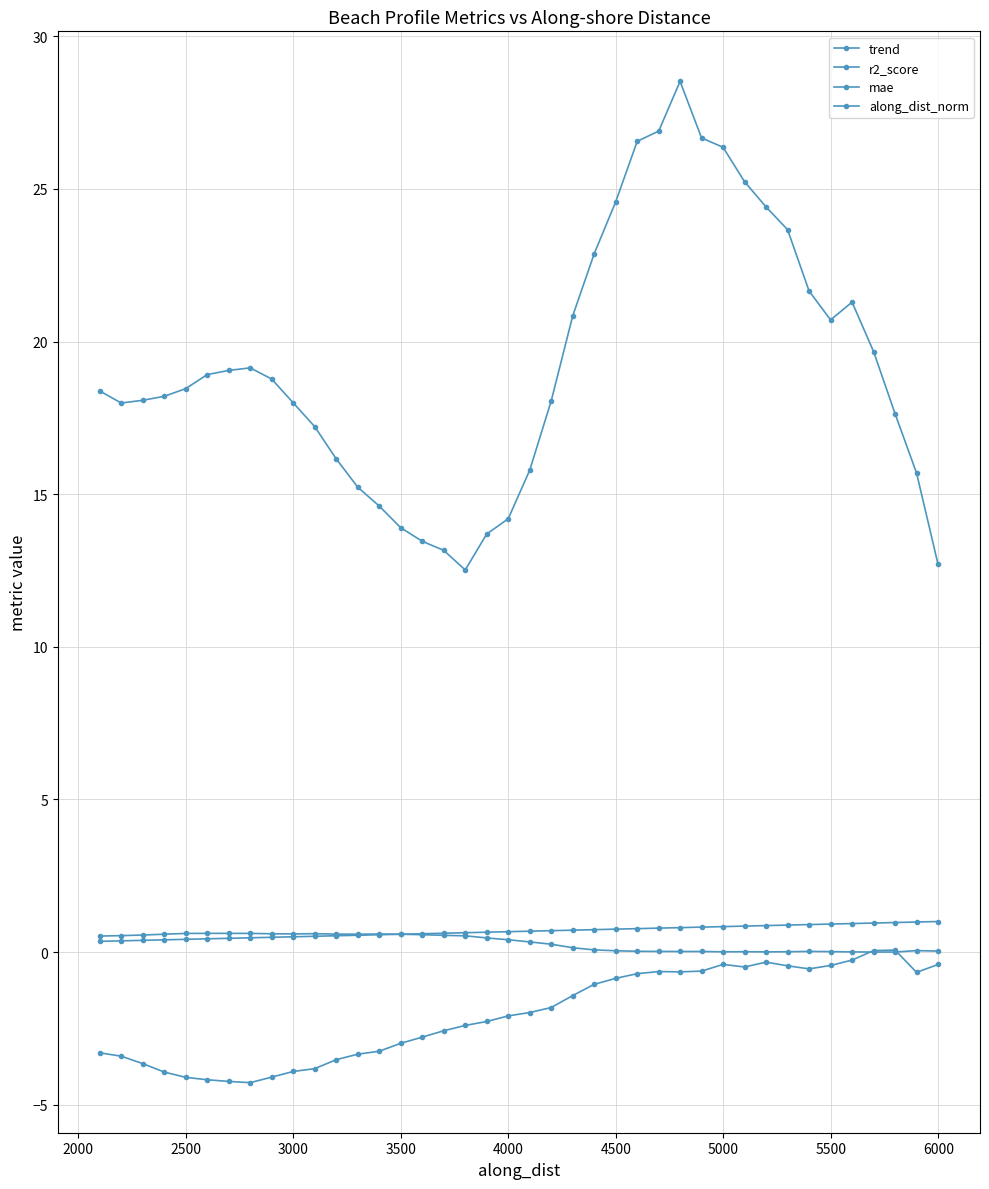

Count the number of data series in this chart.

4